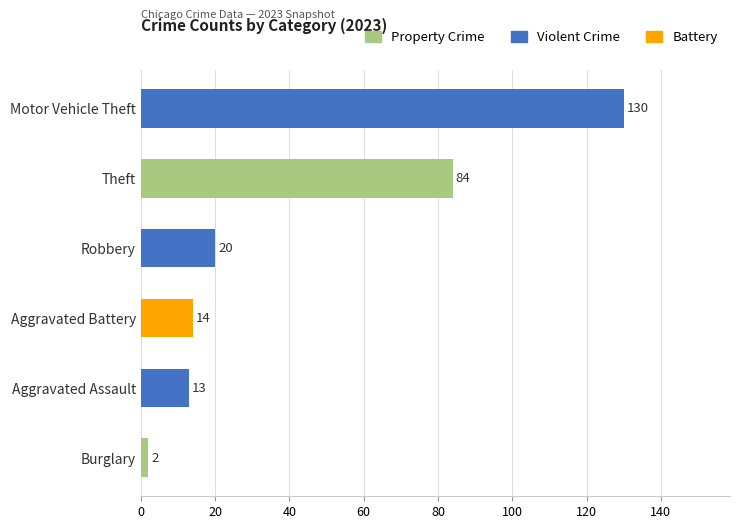

The value of Aggravated Assault at 2019 is 26. True or false?

False